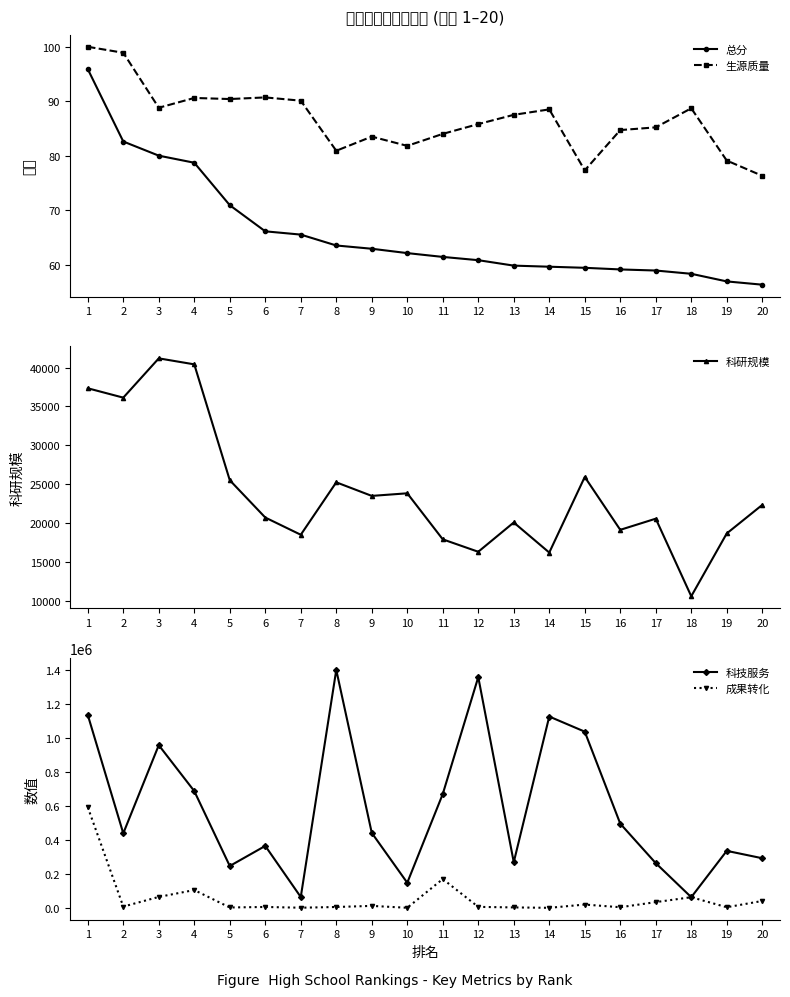

Reading left to right, list all the values displayed in this chart.

总分: 1=95.9	2=82.6	3=80.0	4=78.7	5=70.9	6=66.1	7=65.5	8=63.5	9=62.9	10=62.1	11=61.4	12=60.8	13=59.8	14=59.6	15=59.4	16=59.1	17=58.9	18=58.3	19=56.9	20=56.3
生源质量: 1=100.0	2=98.9	3=88.8	4=90.6	5=90.4	6=90.7	7=90.1	8=80.9	9=83.5	10=81.8	11=84.0	12=85.8	13=87.5	14=88.5	15=77.3	16=84.7	17=85.2	18=88.7	19=79.1	20=76.3
科研规模: 1=37342.0	2=36137.0	3=41188.0	4=40417.0	5=25519.0	6=20722.0	7=18507.0	8=25249.0	9=23503.0	10=23837.0	11=17918.0	12=16319.0	13=20085.0	14=16217.0	15=25937.0	16=19139.0	17=20573.0	18=10599.0	19=18674.0	20=22344.0
科技服务: 1=1137711.0	2=439403.0	3=959511.0	4=688607.0	5=246736.0	6=365202.0	7=63767.0	8=1403251.0	9=442079.0	10=147873.0	11=671348.0	12=1360903.0	13=269345.0	14=1128359.0	15=1039132.0	16=496422.0	17=263583.0	18=62690.0	19=336068.0	20=292534.0
成果转化: 1=593522.0	2=7343.0	3=64392.0	4=104871.0	5=2088.0	6=5130.0	7=658.0	8=4970.0	9=11457.0	10=310.0	11=169832.0	12=5579.0	13=2460.0	14=34.0	15=19326.0	16=3500.0	17=33712.0	18=62683.0	19=3510.0	20=40450.0